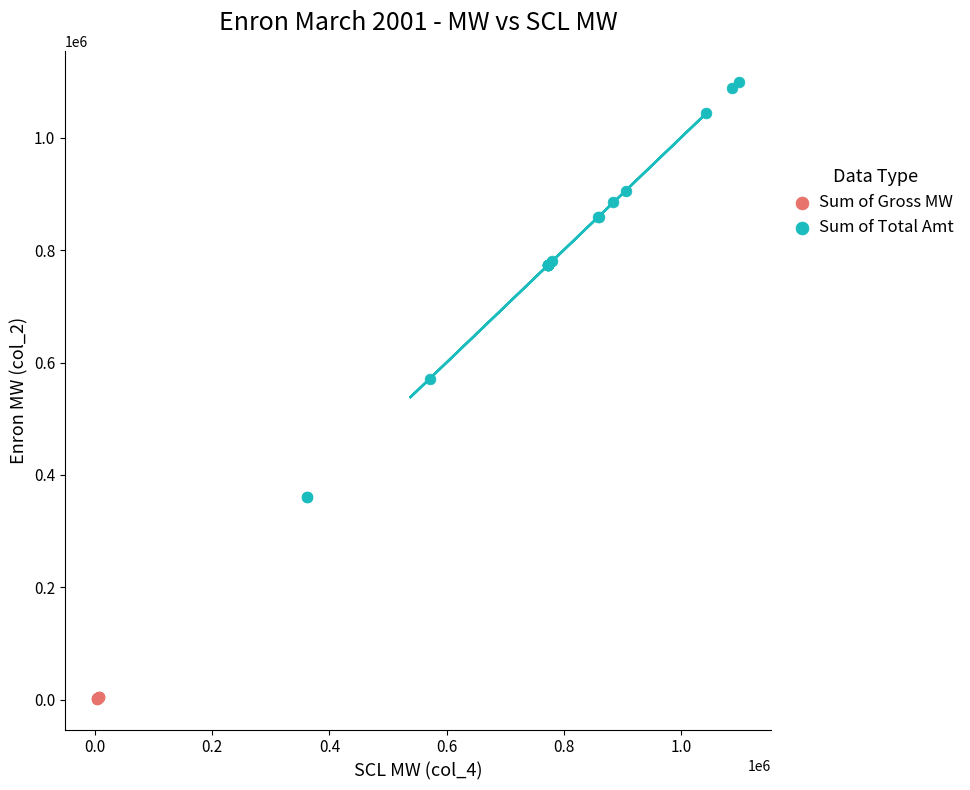

Which series has the largest Y range (max minus min)?

Sum of Total Amt